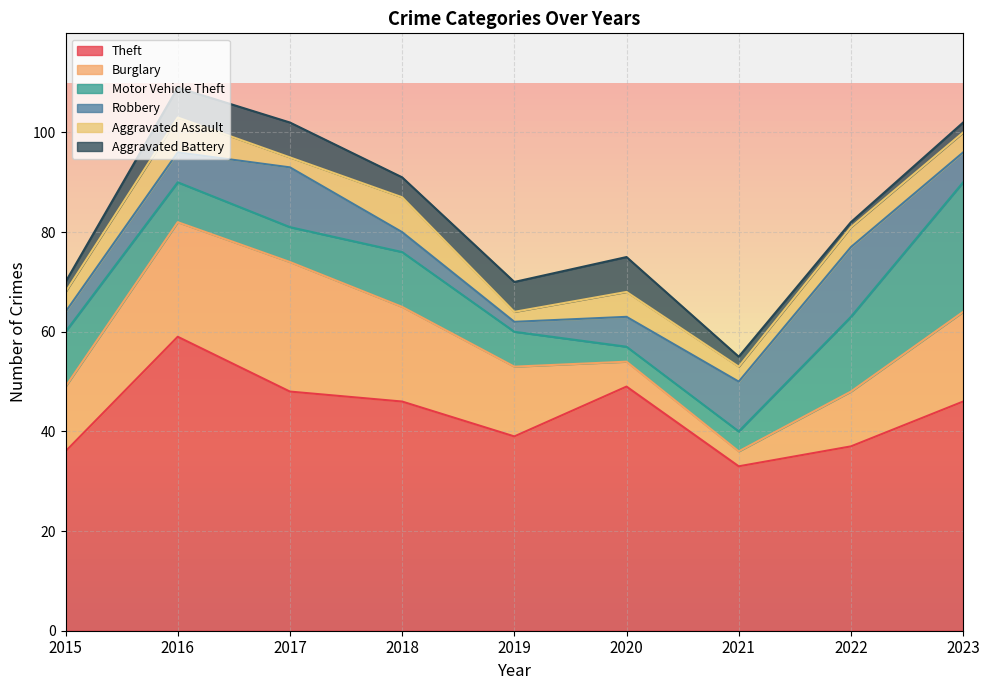

Reading right to left, list all the values displayed in this chart.

Theft: 2023=46	2022=37	2021=33	2020=49	2019=39	2018=46	2017=48	2016=59	2015=36
Burglary: 2023=18	2022=11	2021=3	2020=5	2019=14	2018=19	2017=26	2016=23	2015=13
Motor Vehicle Theft: 2023=26	2022=15	2021=4	2020=3	2019=7	2018=11	2017=7	2016=8	2015=11
Robbery: 2023=6	2022=14	2021=10	2020=6	2019=2	2018=4	2017=12	2016=6	2015=4
Aggravated Assault: 2023=4	2022=4	2021=3	2020=5	2019=2	2018=7	2017=2	2016=7	2015=4
Aggravated Battery: 2023=2	2022=1	2021=2	2020=7	2019=6	2018=4	2017=7	2016=6	2015=2